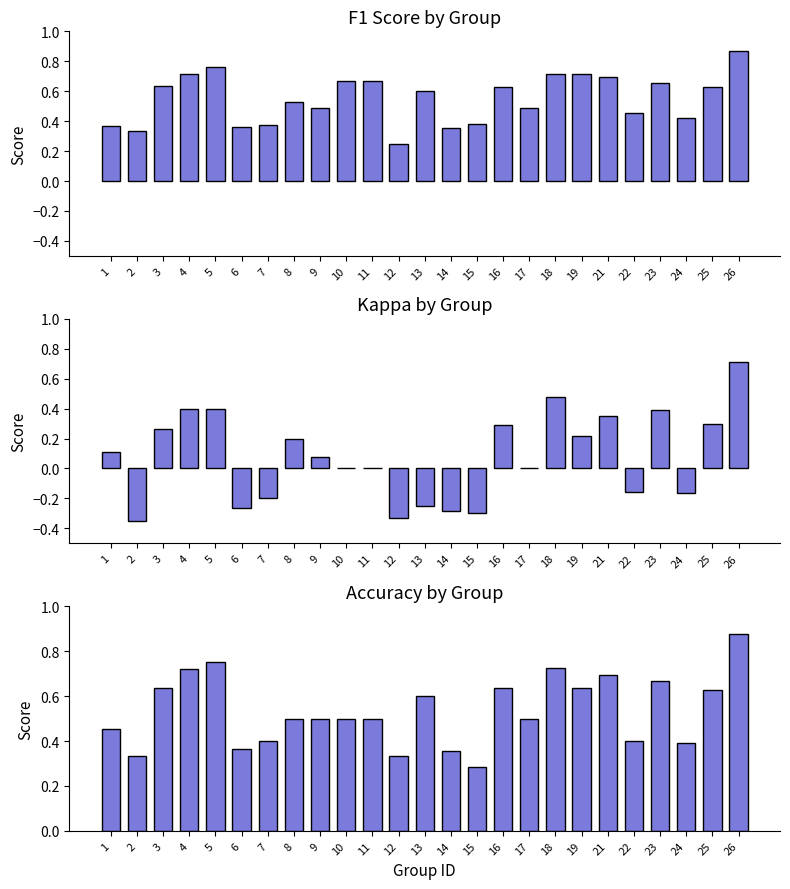

Which series has the largest range (max minus min)?

kappa